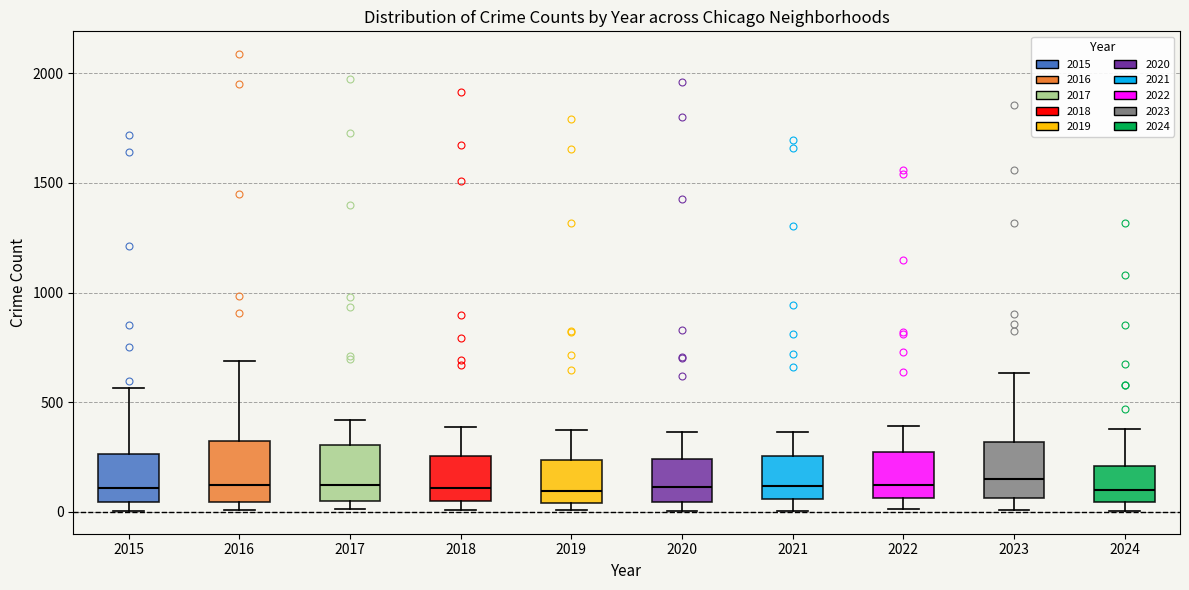

Reading left to right, transcribe this box plot: for each box, give where its median line is, the range the box spans, and where its two whiskers end, as read against the y-axis. The values are not printed on the chart, so give them approximately, as read against the axis.

2015: median 100, box 50 to 250, whiskers 0 to 550
2016: median 150, box 50 to 300, whiskers 0 to 700
2017: median 100, box 50 to 300, whiskers 0 to 400
2018: median 100, box 50 to 250, whiskers 0 to 400
2019: median 100, box 50 to 250, whiskers 0 to 400
2020: median 100, box 50 to 250, whiskers 0 to 350
2021: median 100, box 50 to 250, whiskers 0 to 350
2022: median 100, box 50 to 250, whiskers 0 to 400
2023: median 150, box 50 to 300, whiskers 0 to 650
2024: median 100, box 50 to 200, whiskers 0 to 400